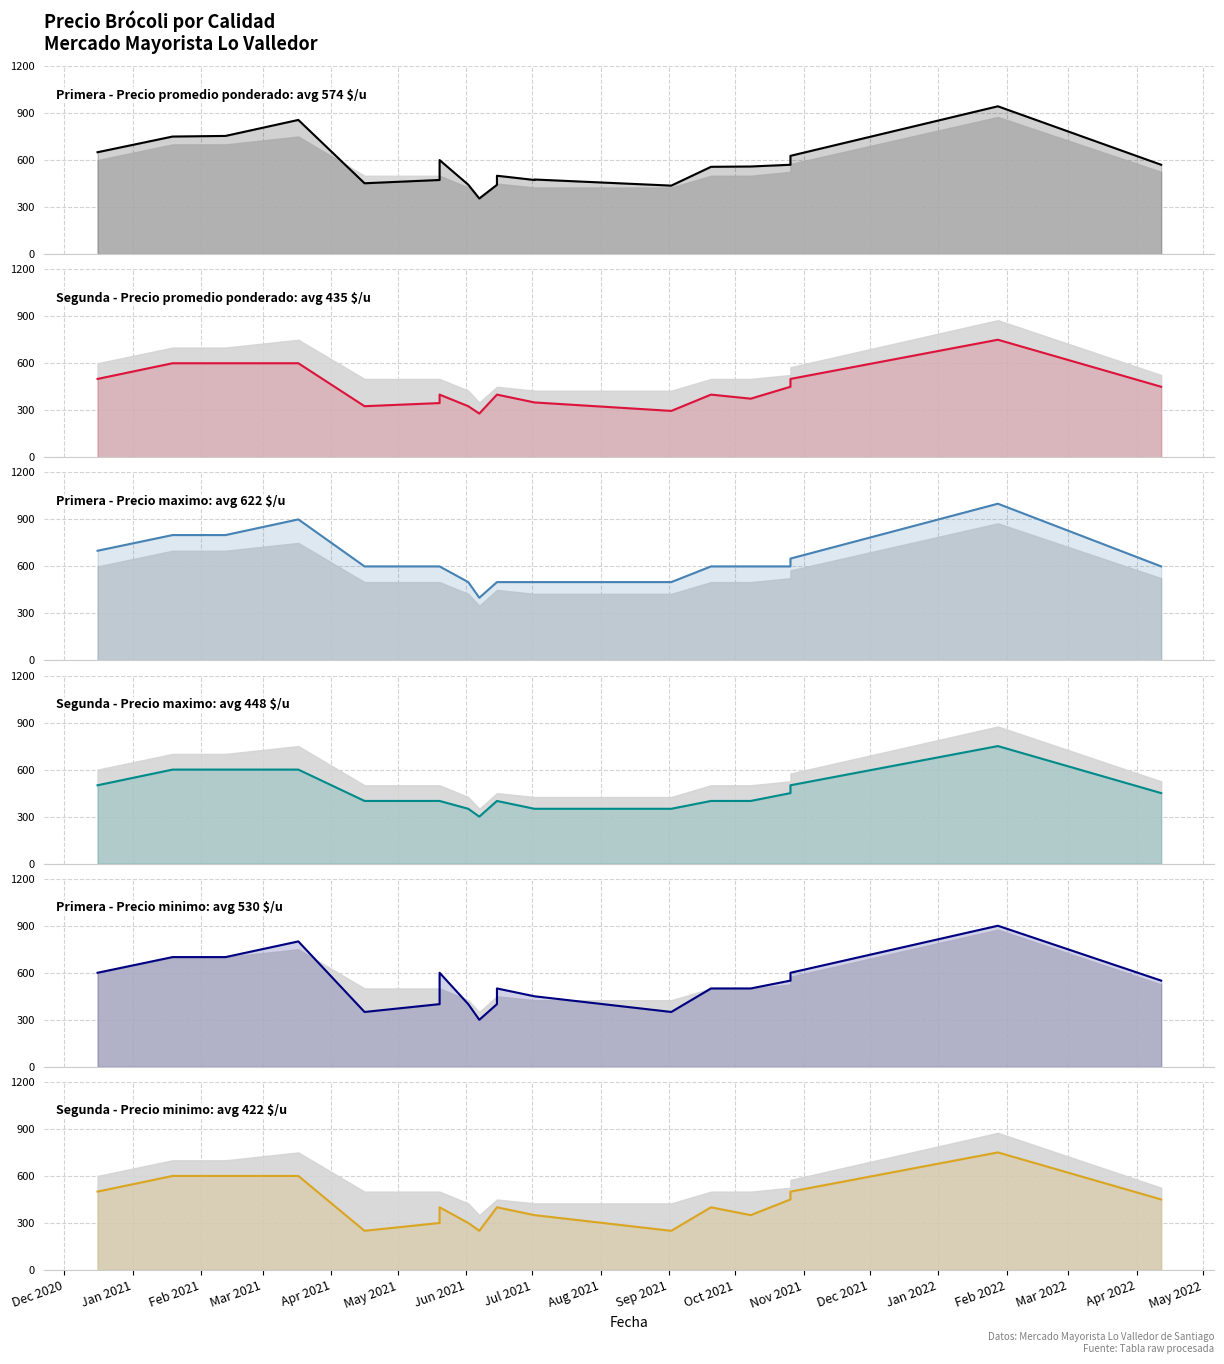

True or false: Segunda - Precio minimo has more than 1 interior local peaks.

True